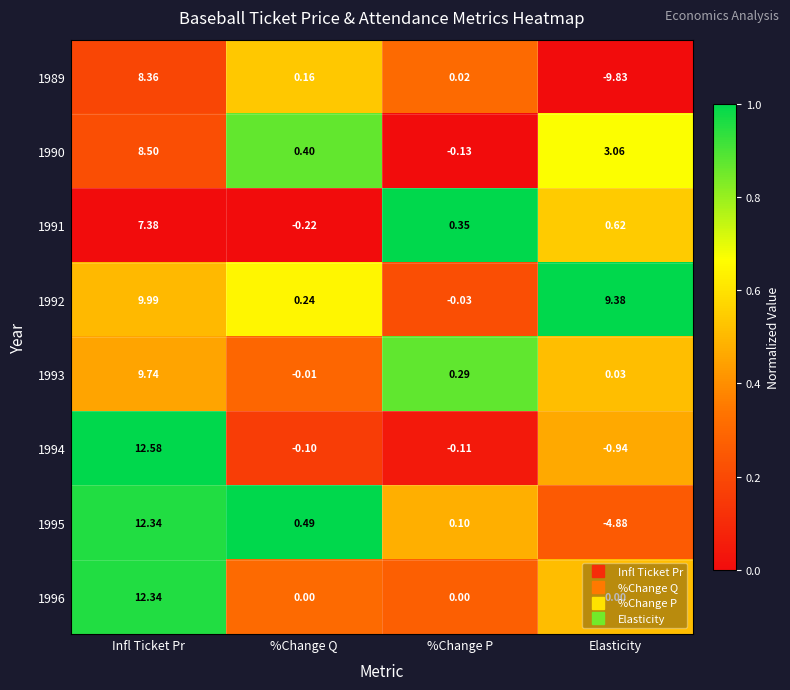

Where does the 1989 series first go above 0?

Infl Ticket Pr